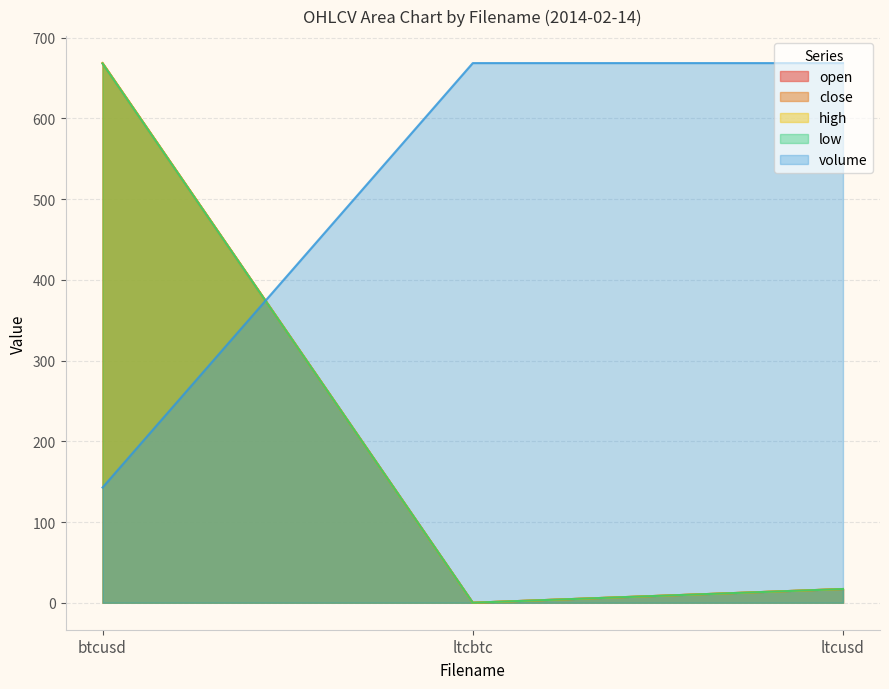

At which label is volume closest to 405?

btcusd